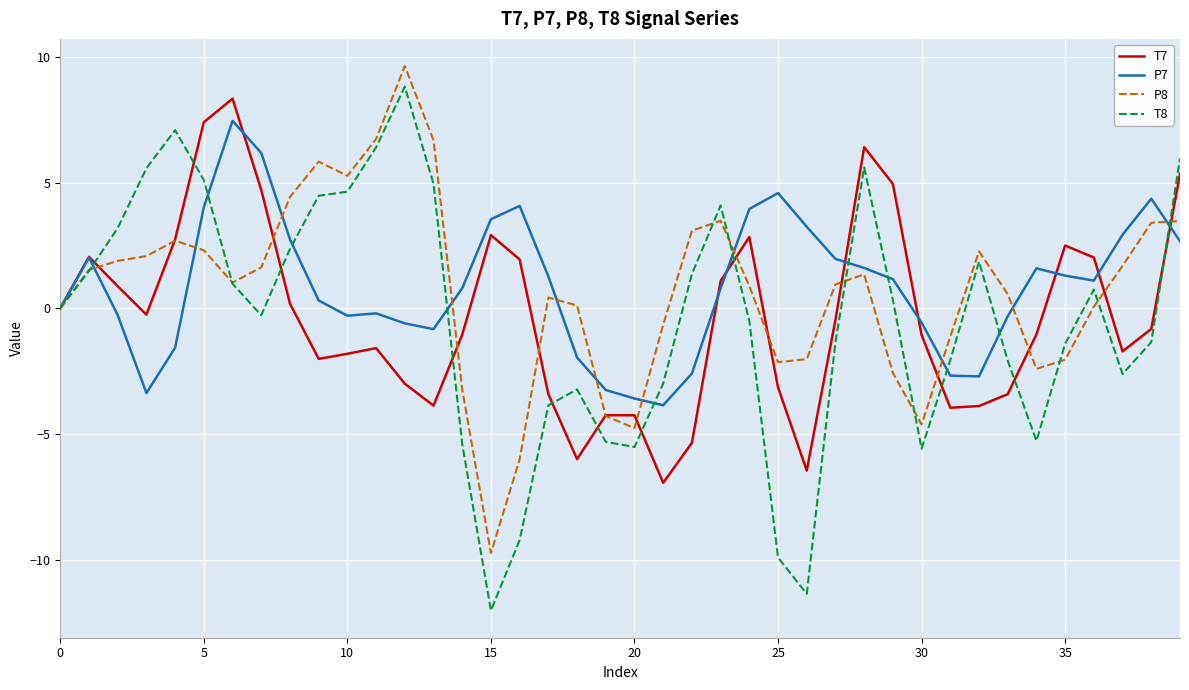

What is the minimum value for P8?

-9.7